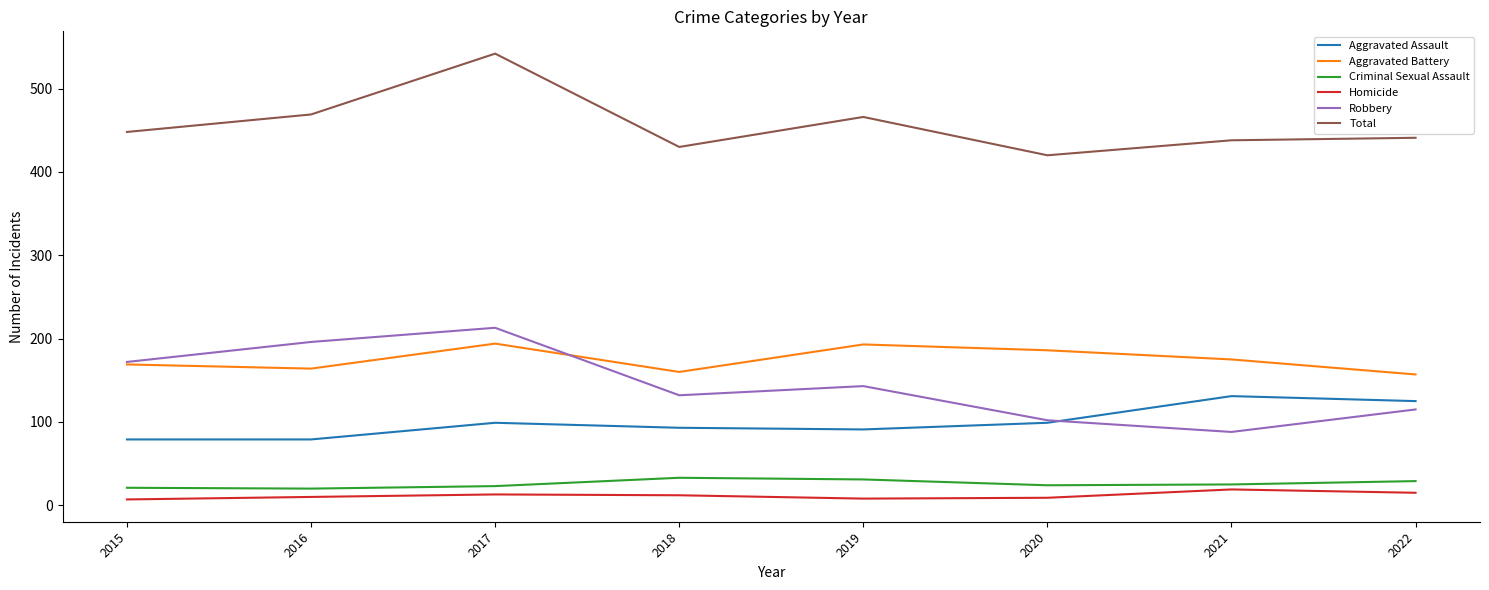

True or false: Aggravated Assault has more than 1 points higher than both neighbors.

True